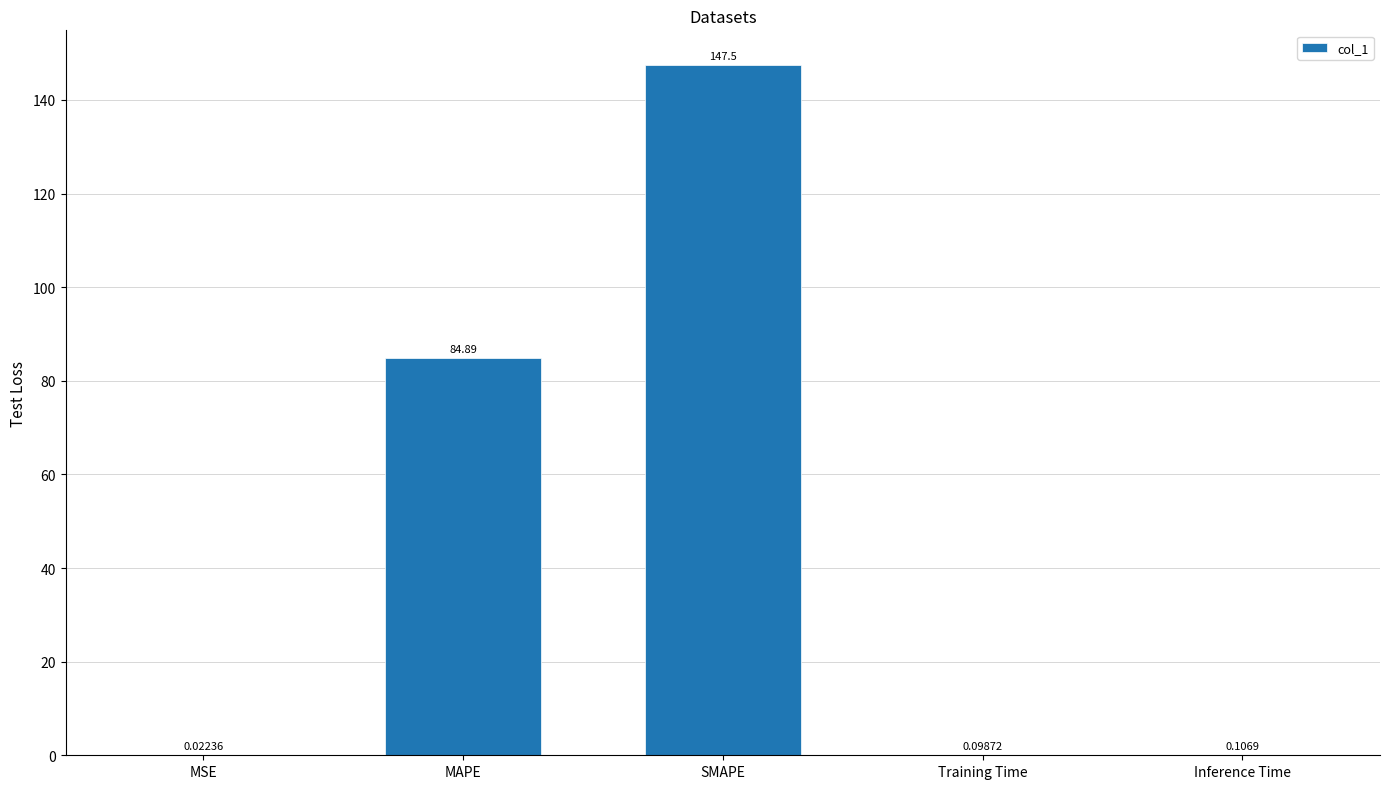

Which label corresponds to the largest value in the chart?

SMAPE